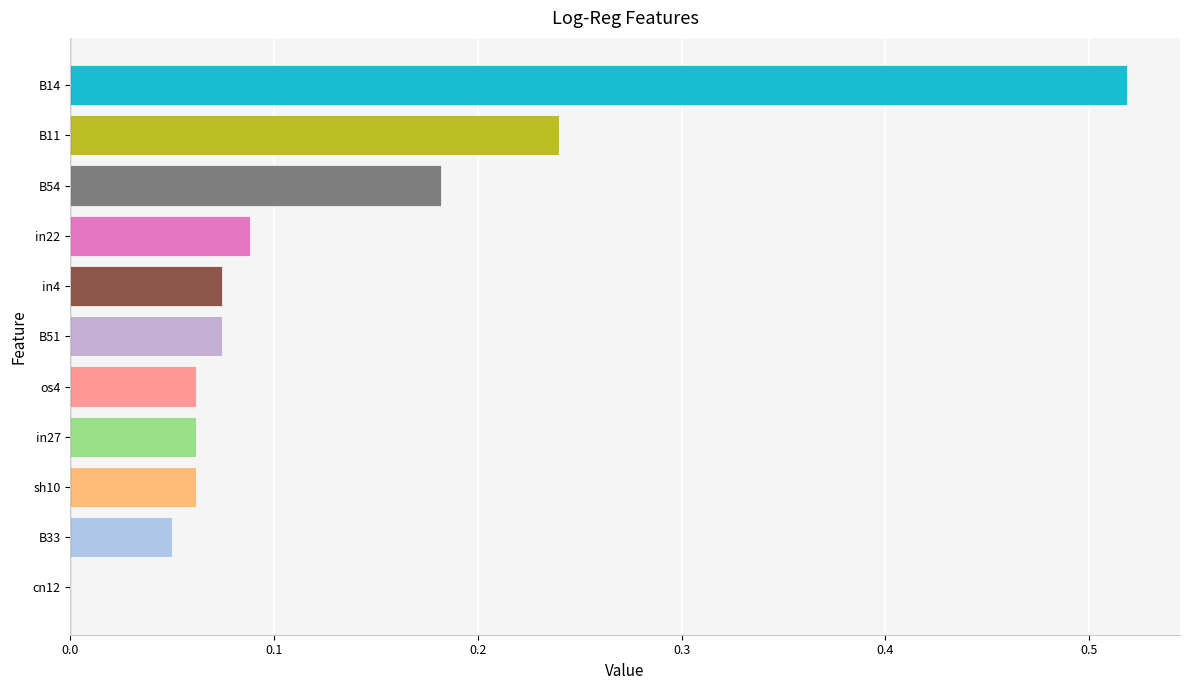

The value at sh10 is 0.0. True or false?

False